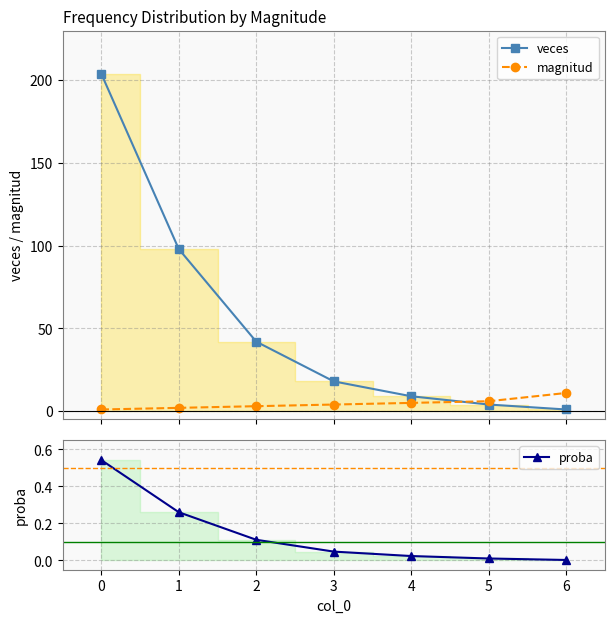

True or false: veces and proba intersect in this chart.

False